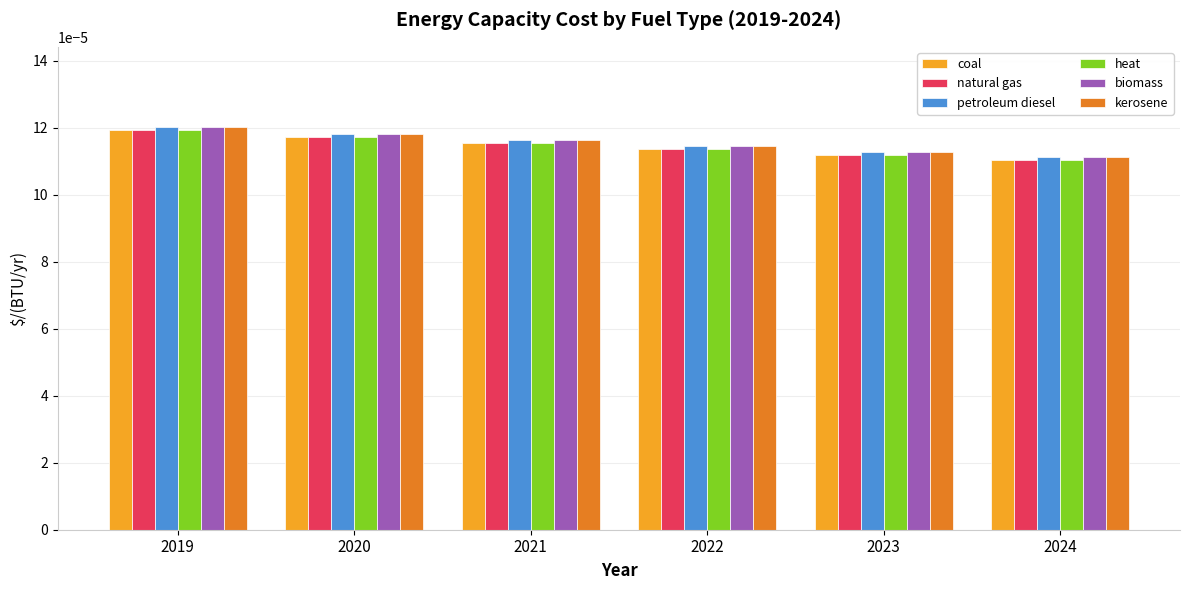

List the labels in order of natural gas value, smallest first.

2024, 2023, 2022, 2021, 2020, 2019